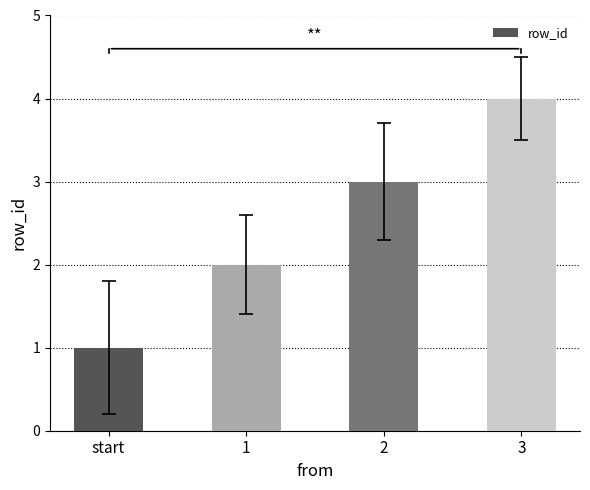

What is the value of the 3rd bar from the left?

3